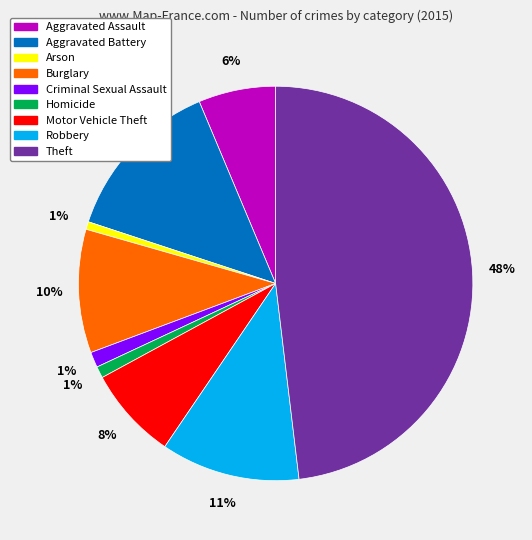

Does Criminal Sexual Assault account for over 50% of the chart?

No